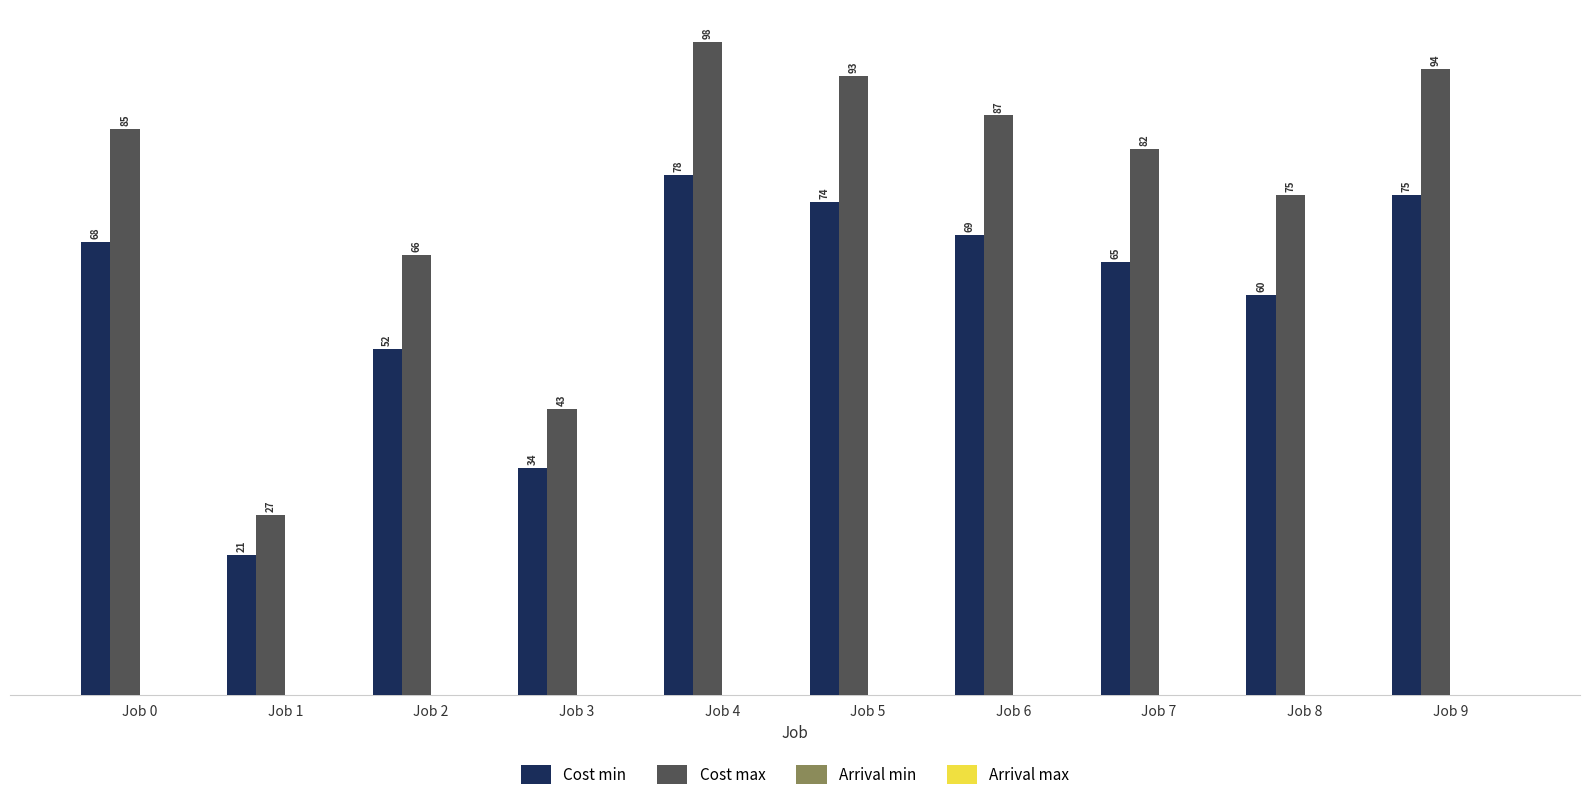

Read the Cost max value at Job 0.

85